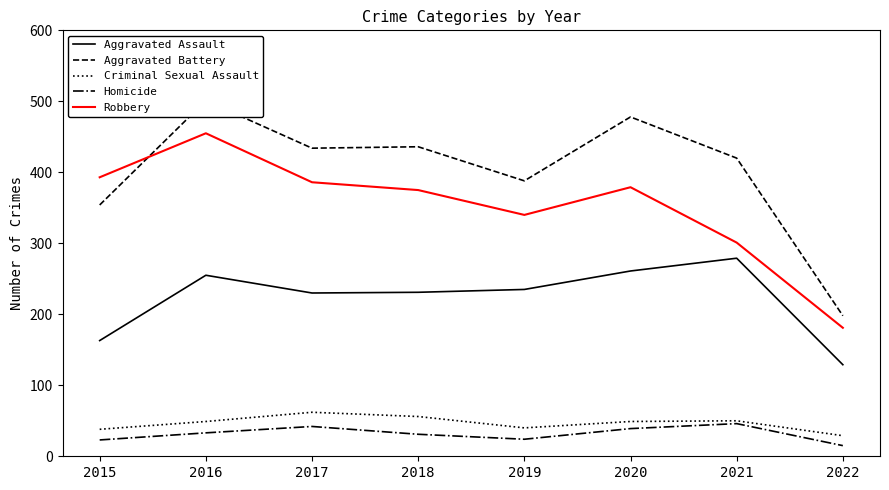

Reading left to right, transcribe all the data shown in this chart.

Aggravated Assault: 2015=163	2016=255	2017=230	2018=231	2019=235	2020=261	2021=279	2022=129
Aggravated Battery: 2015=354	2016=501	2017=434	2018=436	2019=388	2020=478	2021=420	2022=198
Criminal Sexual Assault: 2015=38	2016=49	2017=62	2018=56	2019=40	2020=49	2021=50	2022=29
Homicide: 2015=23	2016=33	2017=42	2018=31	2019=24	2020=39	2021=46	2022=15
Robbery: 2015=393	2016=455	2017=386	2018=375	2019=340	2020=379	2021=301	2022=181